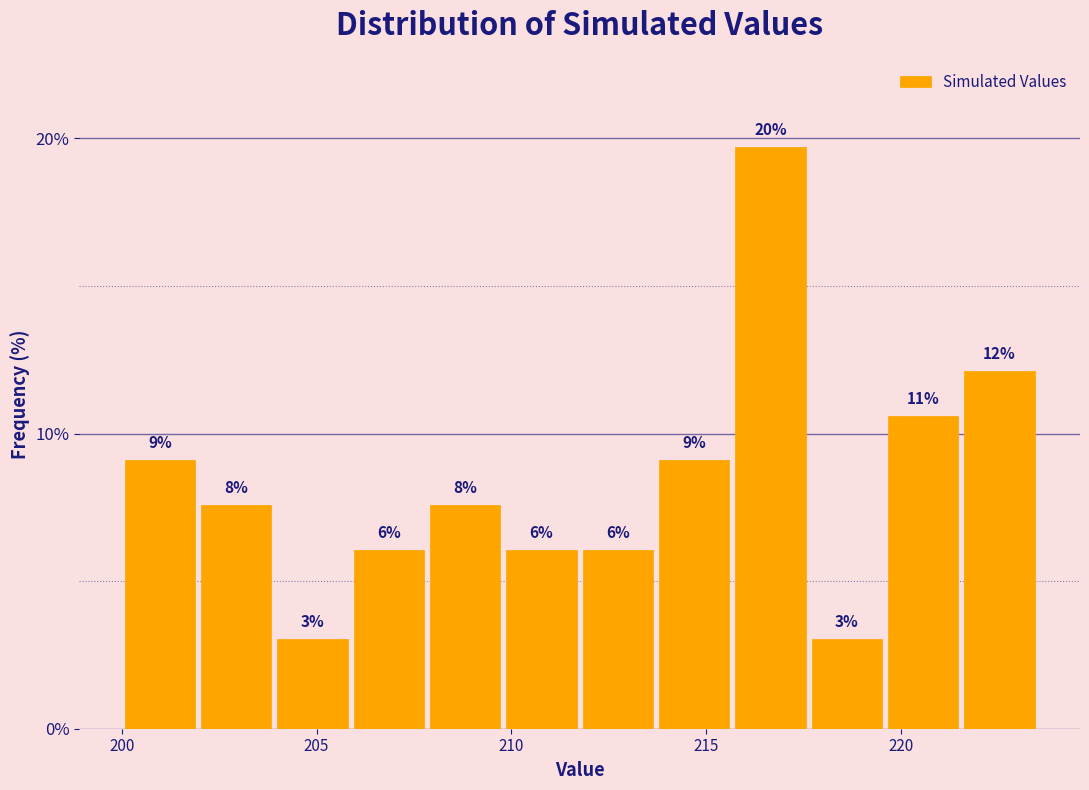

Around what value on the x-axis is the tallest bar? Give the approximate position of its centre, as read against the axis.

216.5